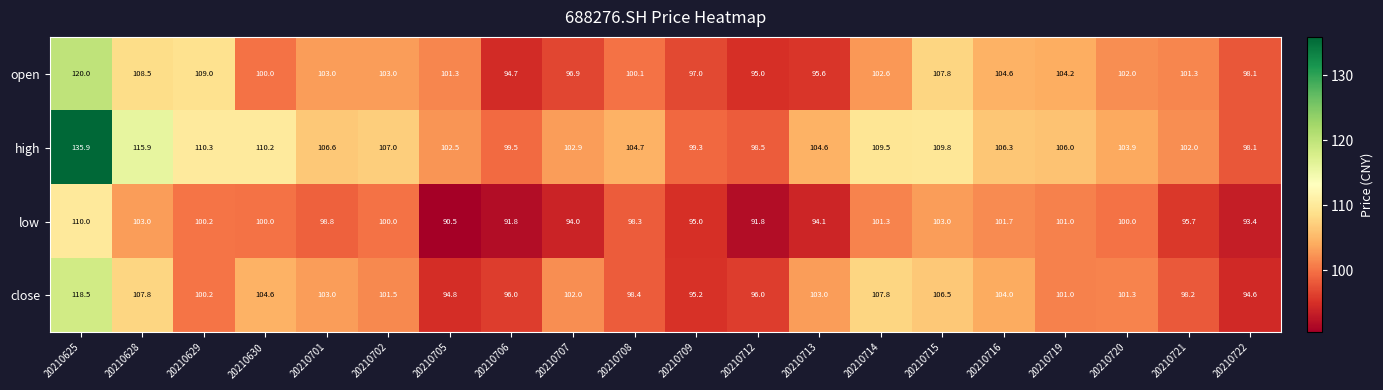

At which category is the sum across all series the highest?

20210625